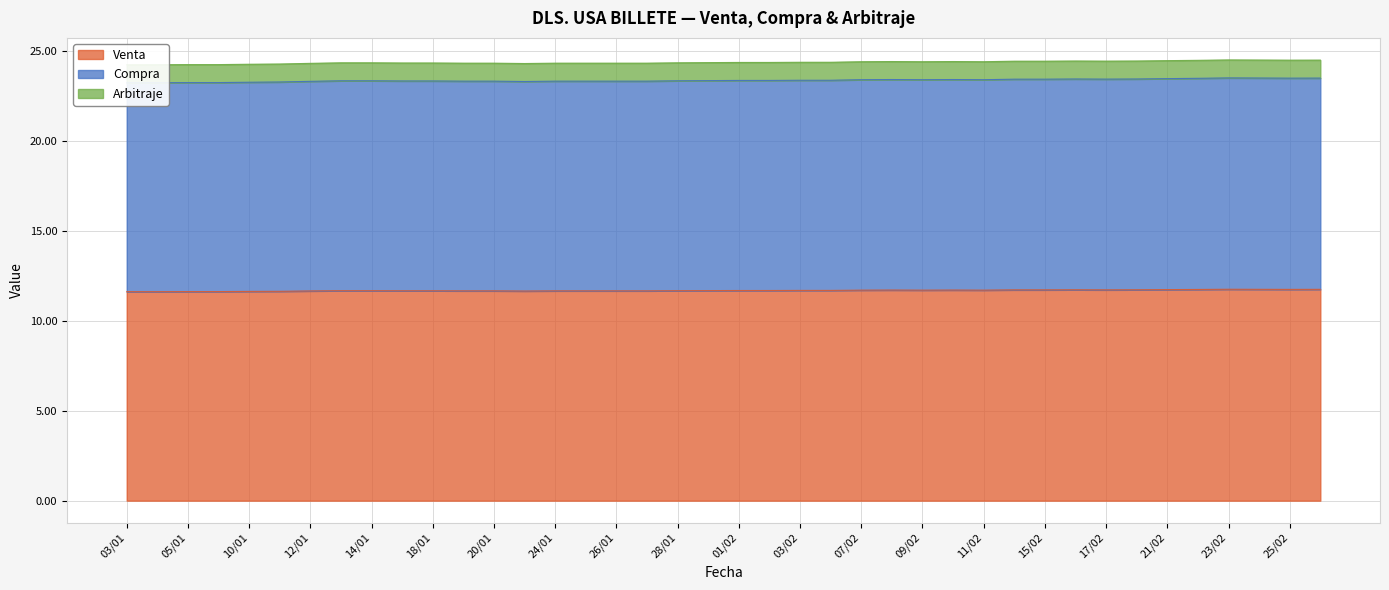

The Venta series shows 11.7 at 24/01. True or false?

True